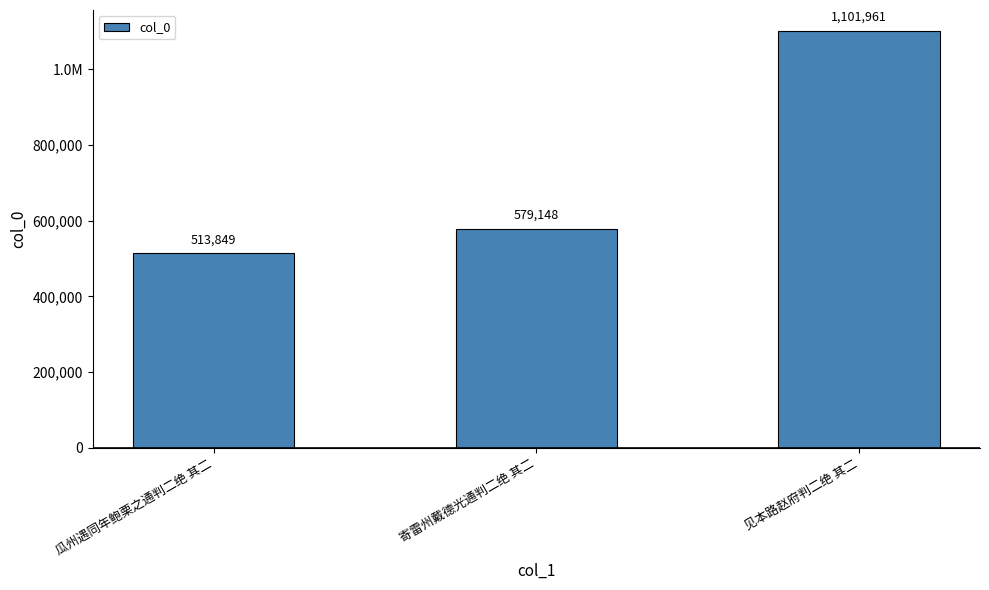

What is the minimum value shown in the chart?

513849